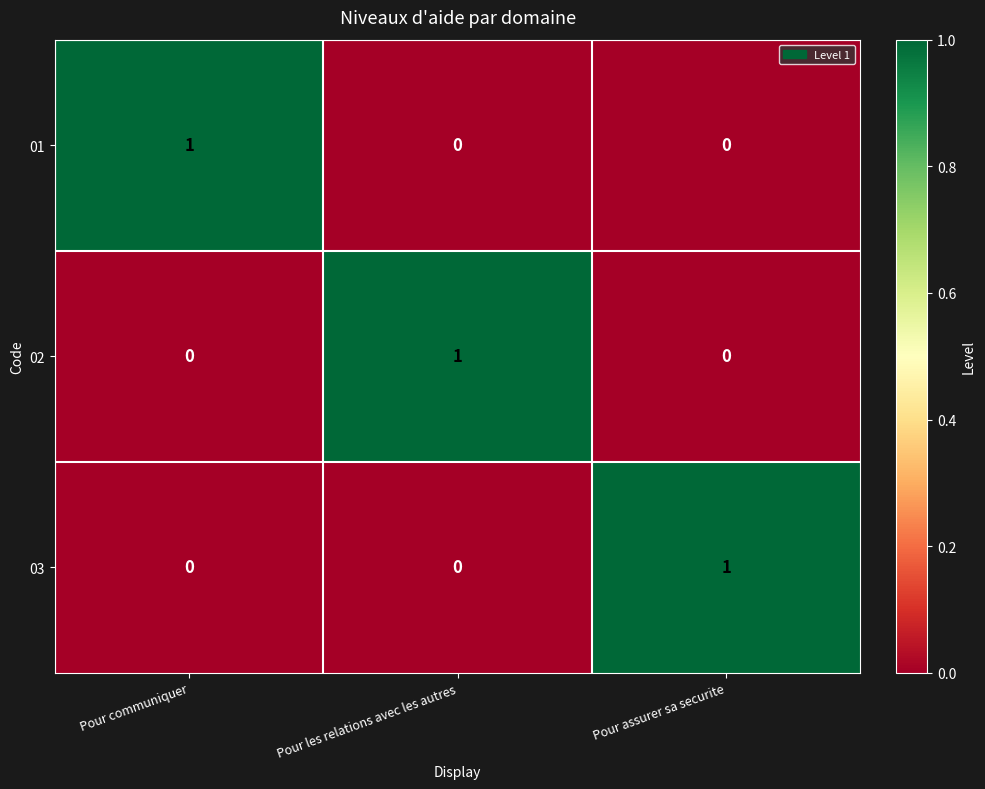

At how many categories does at least one series exceed 0?

3